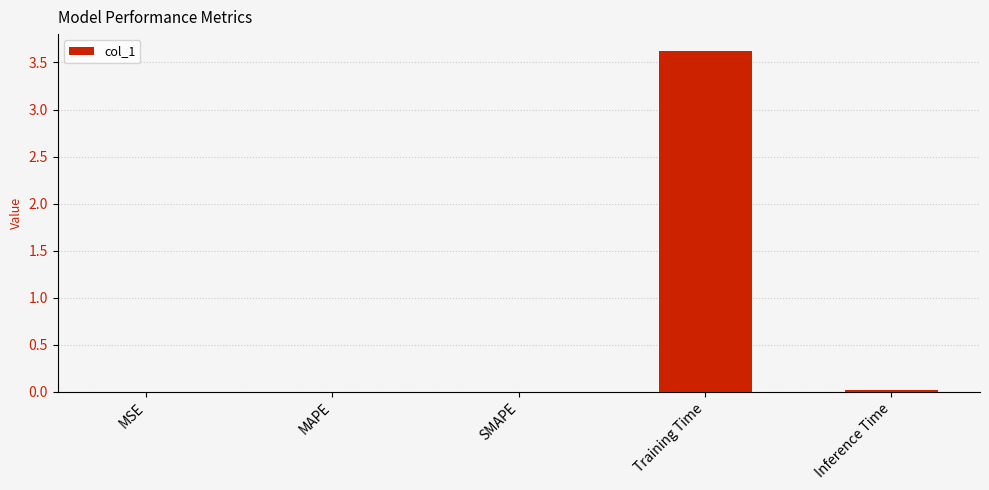

Are the bars horizontal?

No